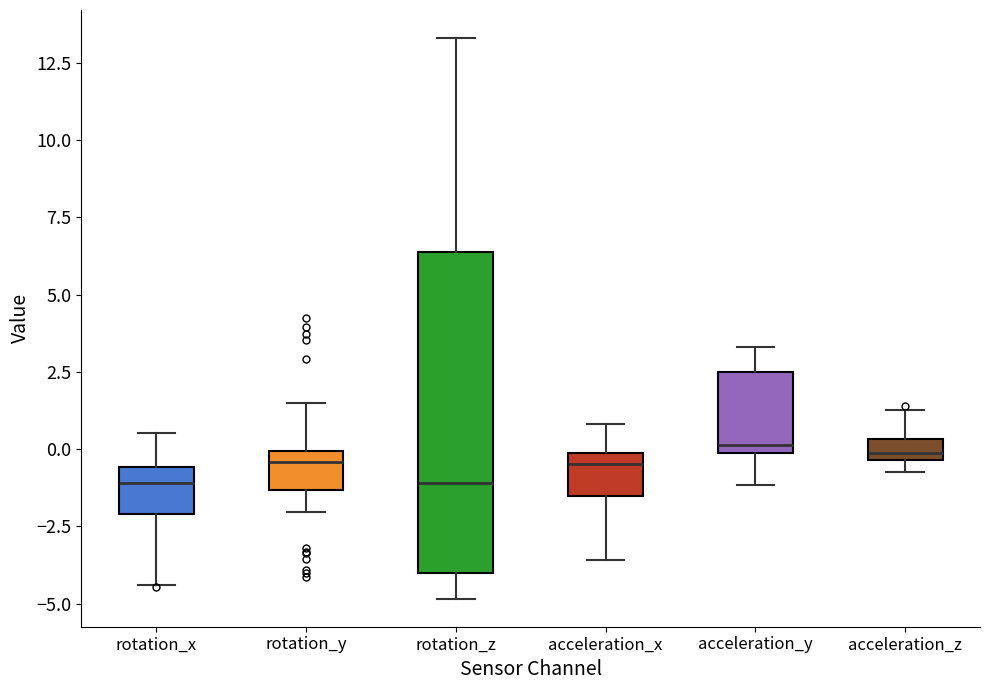

Comparing the boxes themselves (not the whiskers), which one is the tallest?

rotation_z